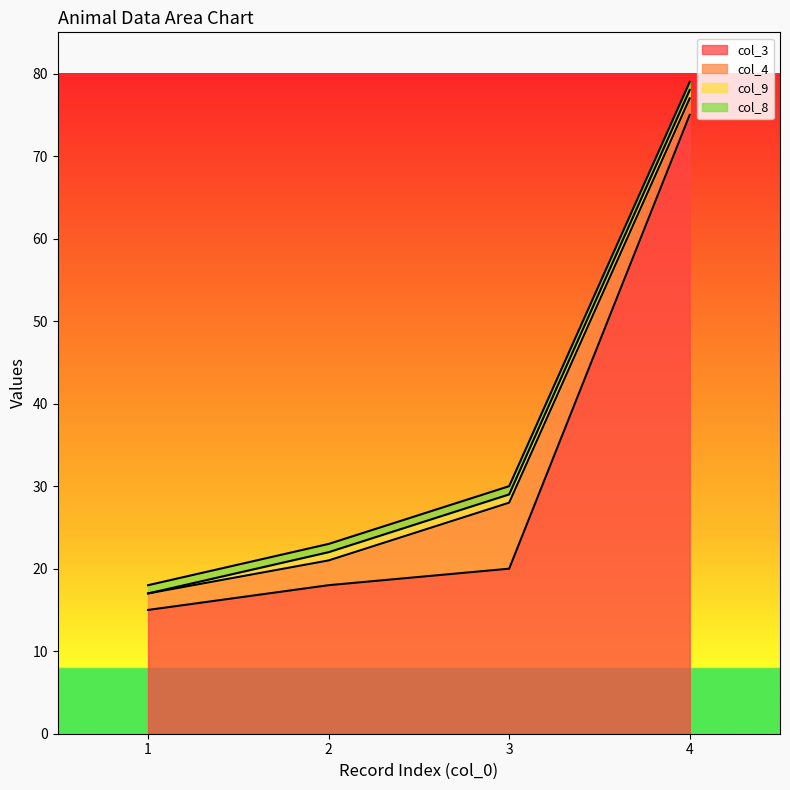

Which series has the widest spread of values?

col_3